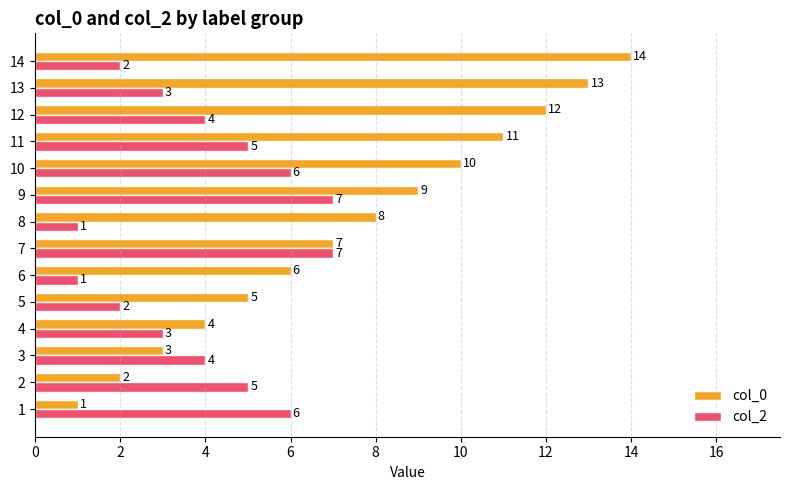

Which series has the widest spread of values?

col_0